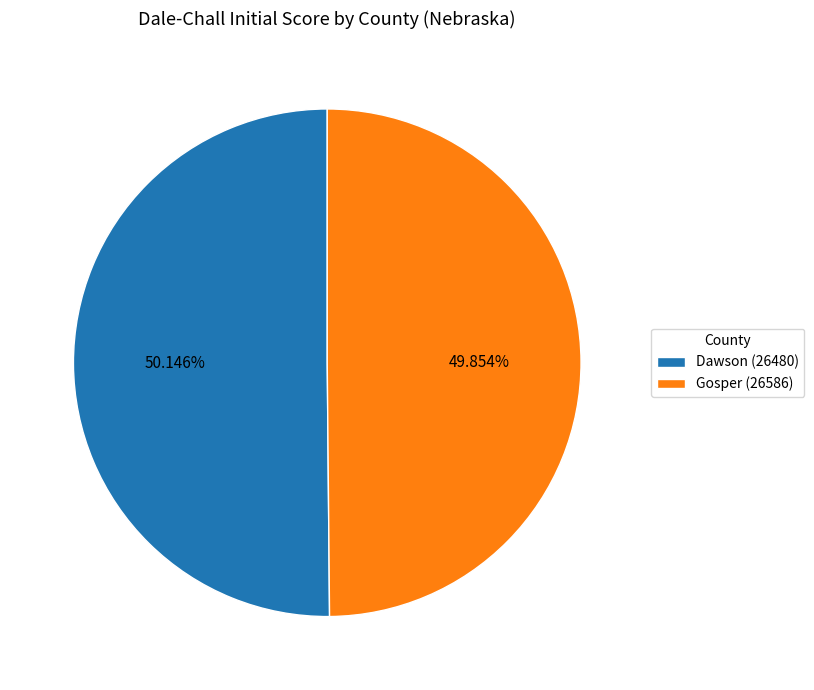

Is there any slice that represents more than half of the pie?

Yes